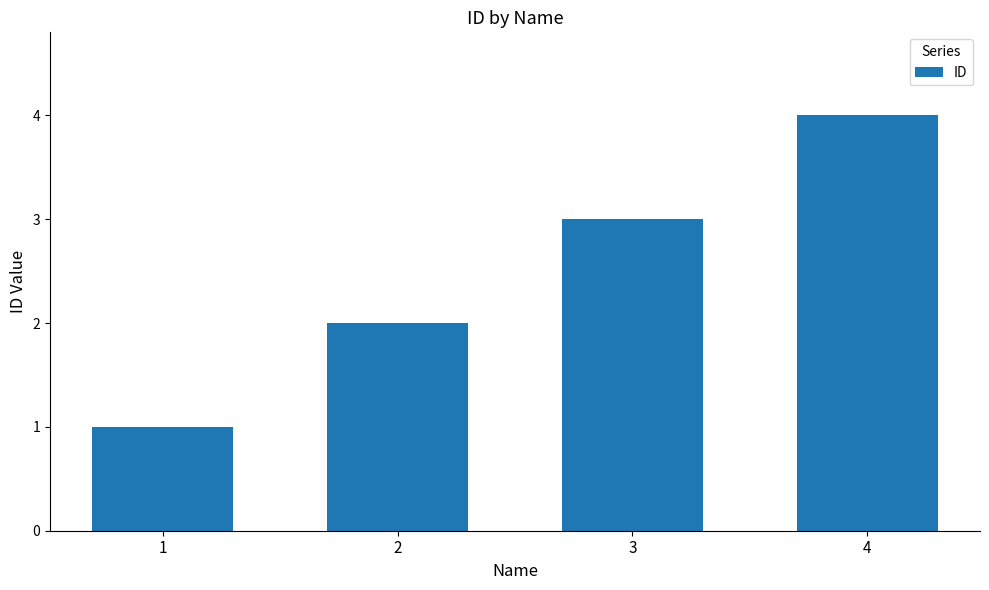

What is the ratio of the value at 4 to the value at 3?

1.3